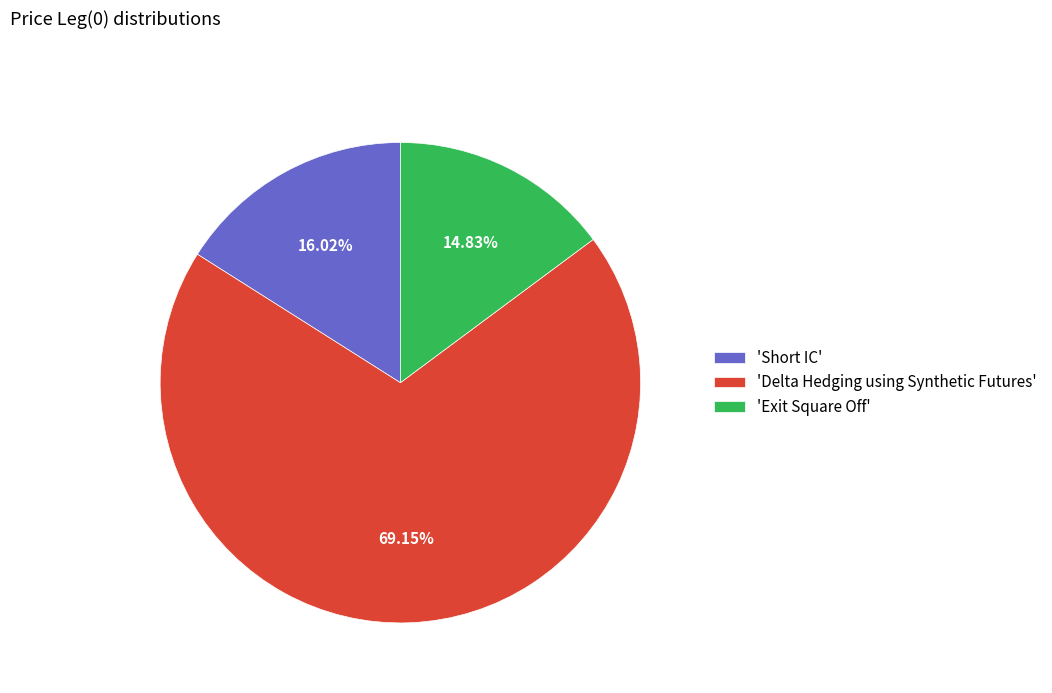

Which slice is the smallest?

'Exit Square Off'